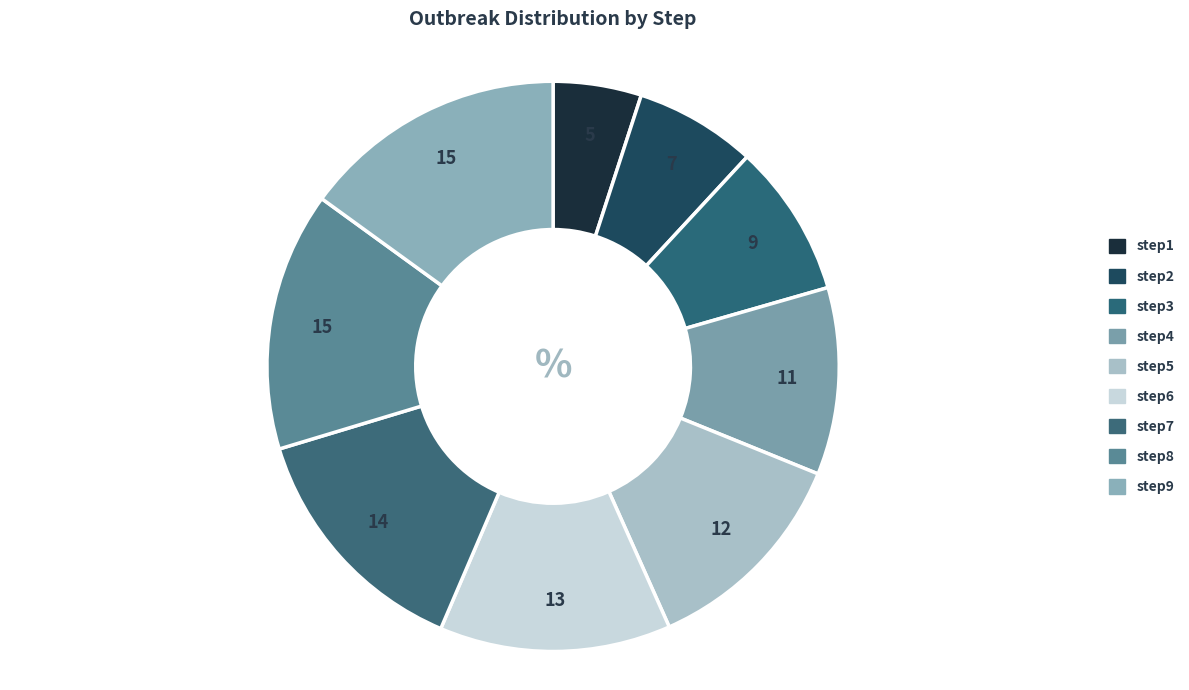

Which category has the biggest portion of the pie?

step9